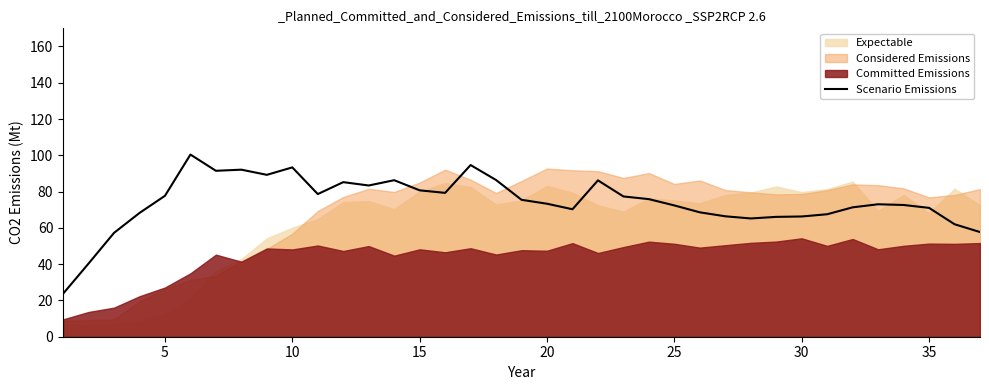

How many data points are less than 73?

17